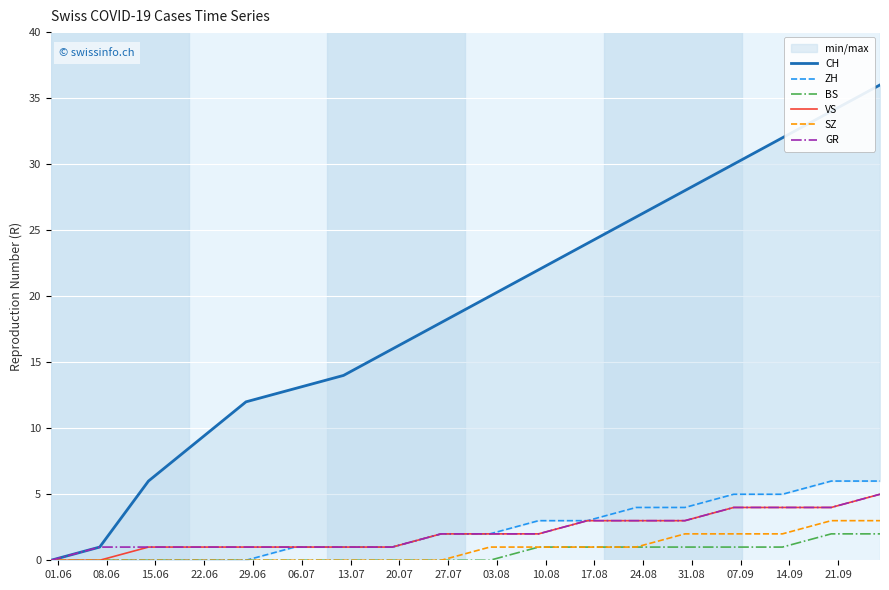

What is the maximum value for GR?

5